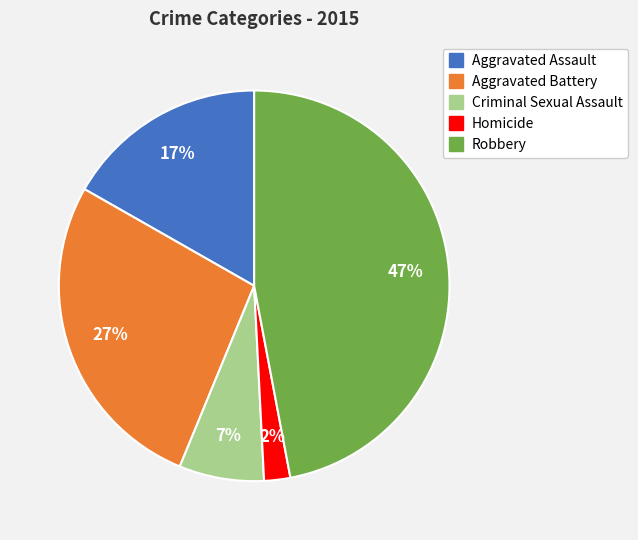

Rank the categories by value from highest to lowest.

Robbery, Aggravated Battery, Aggravated Assault, Criminal Sexual Assault, Homicide